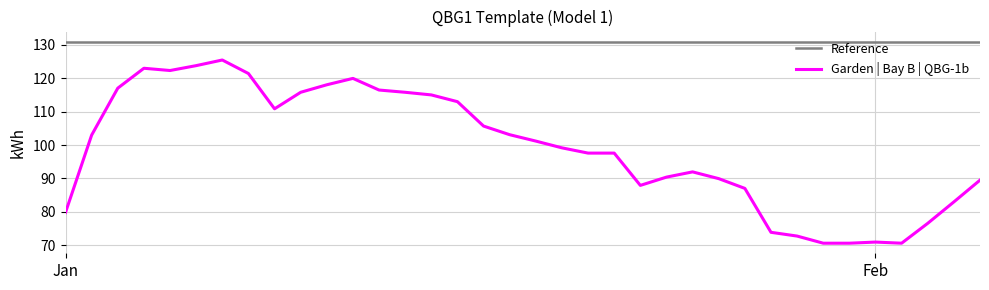

What is the greatest value displayed?

131.0